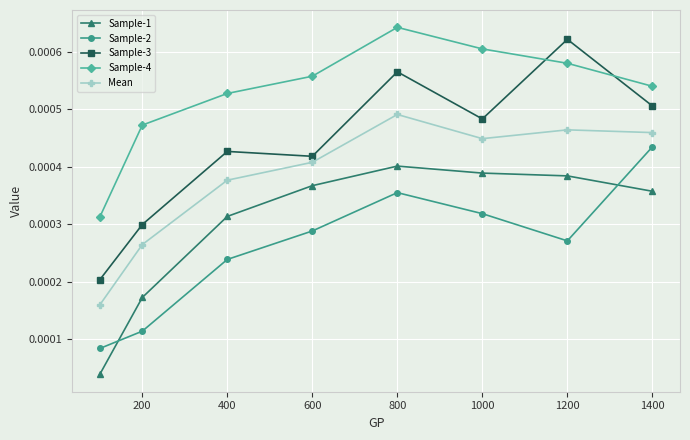

How many Sample-3 values are between 0 and 1?

8